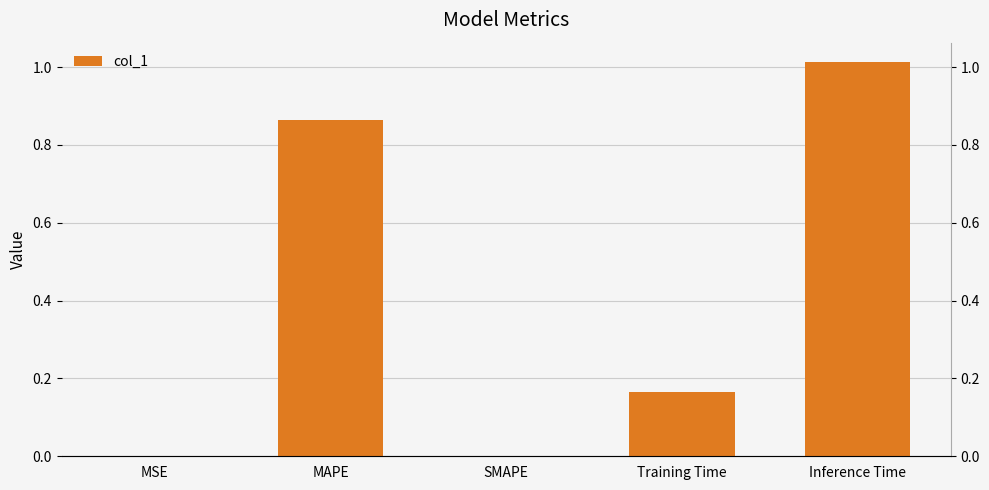

What is the value of the 4th bar from the left?

0.2